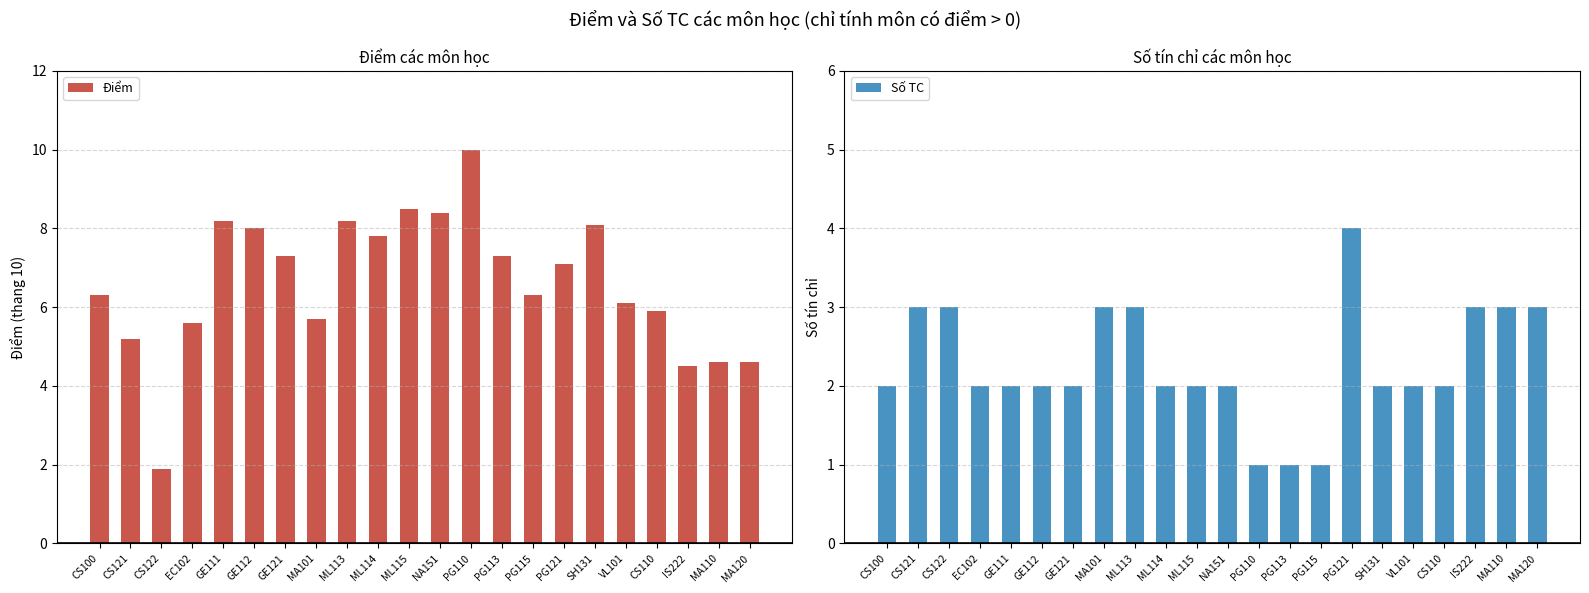

How many groups of bars are there?

22